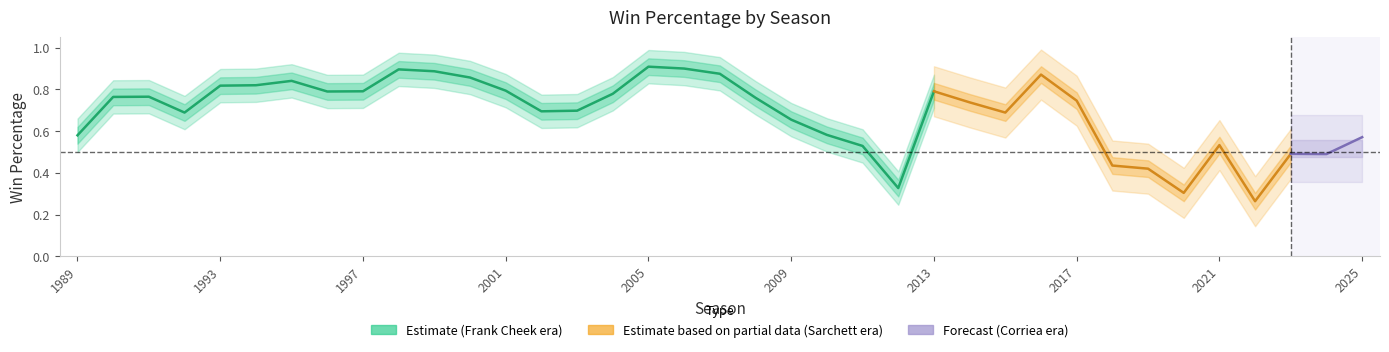

What is the difference between the second highest and minimum values?

0.6